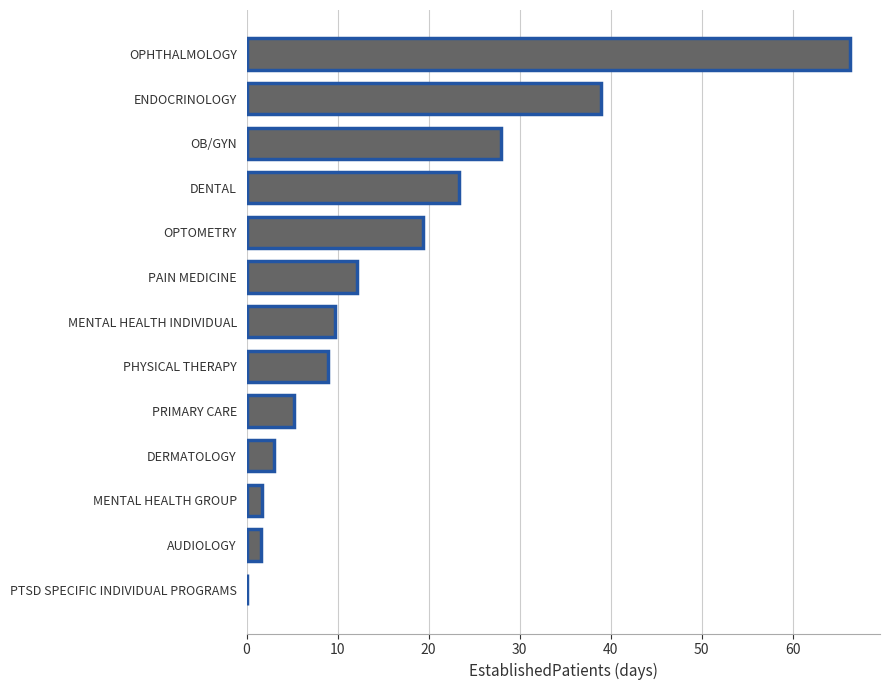

What is the maximum value shown in the chart?

66.3